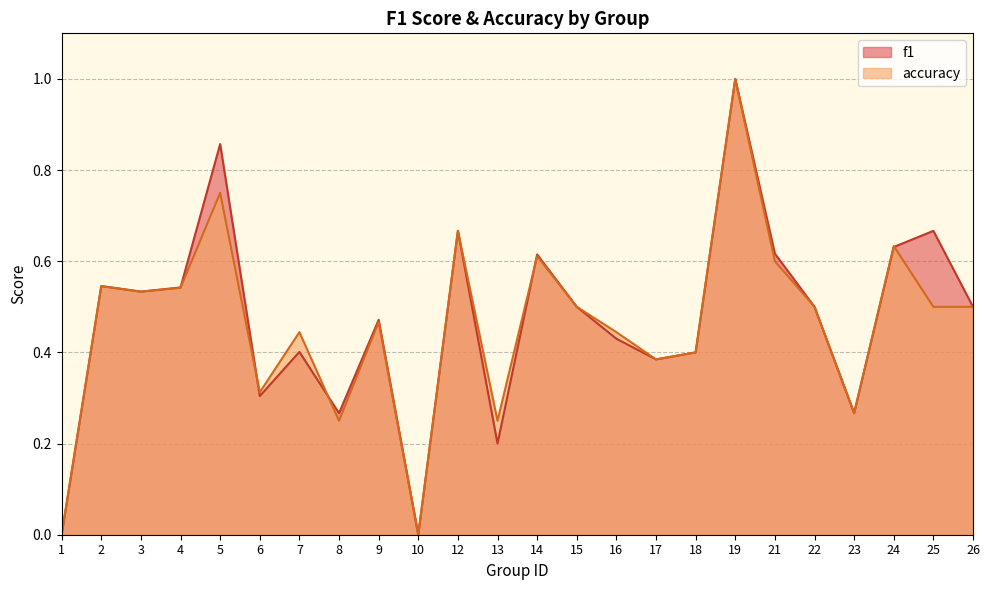

True or false: f1 has a value of 1.2 at 5.

False